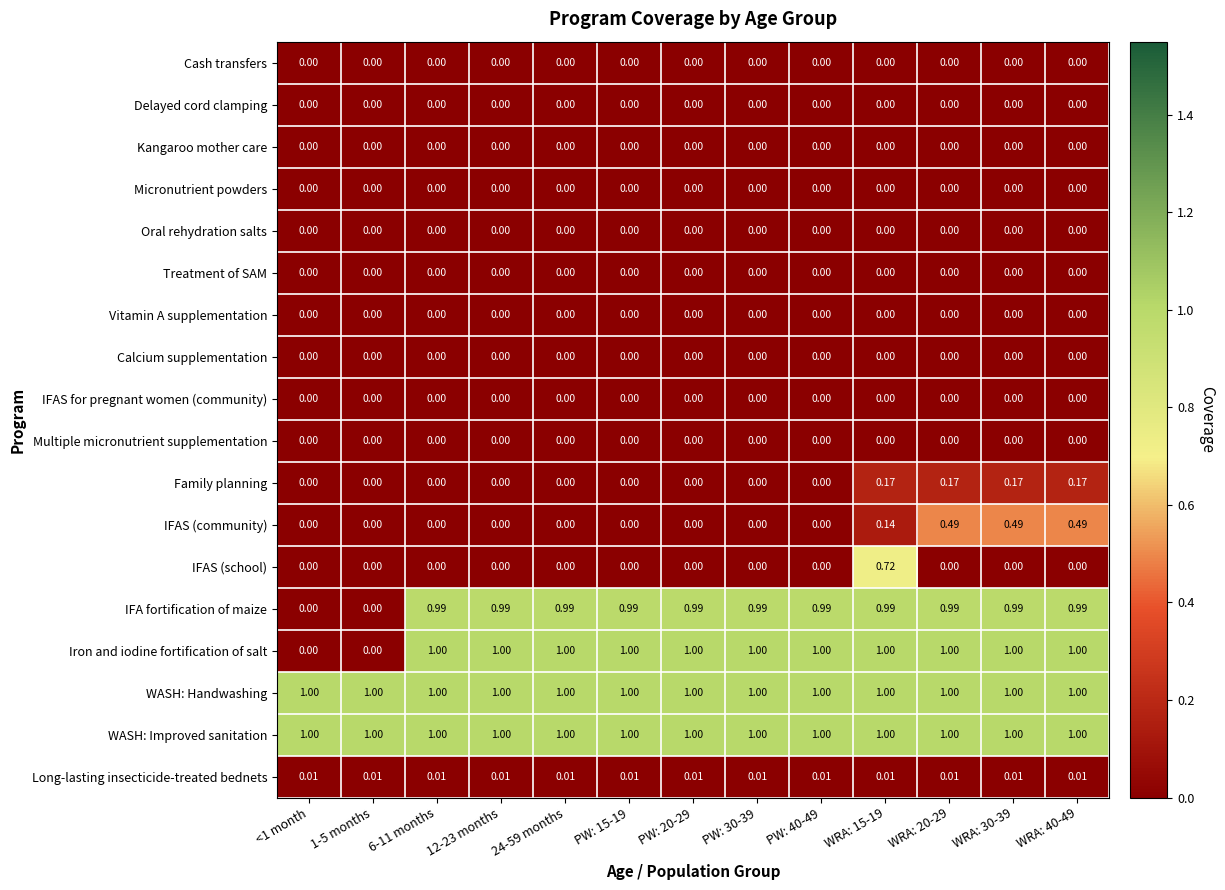

What is the spread (max minus min) of values at 1-5 months?

1.0